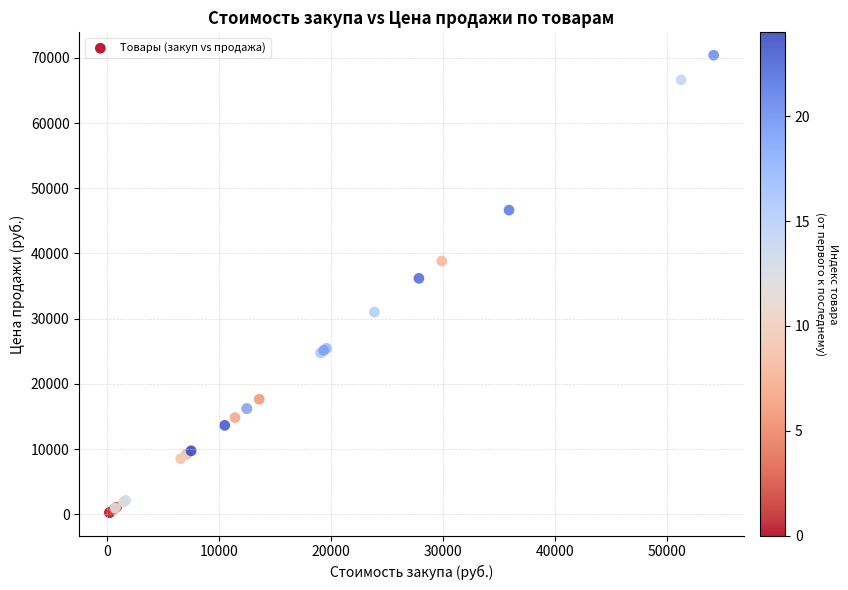

What Y value in the scatter plot is closest to 35328?

36181.6